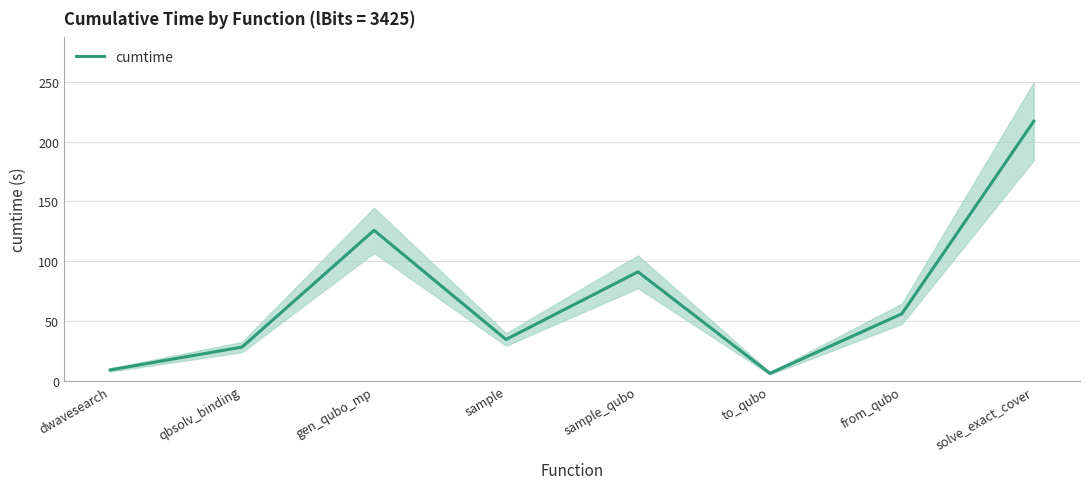

Approximately how many times larger is the value at to_qubo compared to qbsolv_binding?

0.2